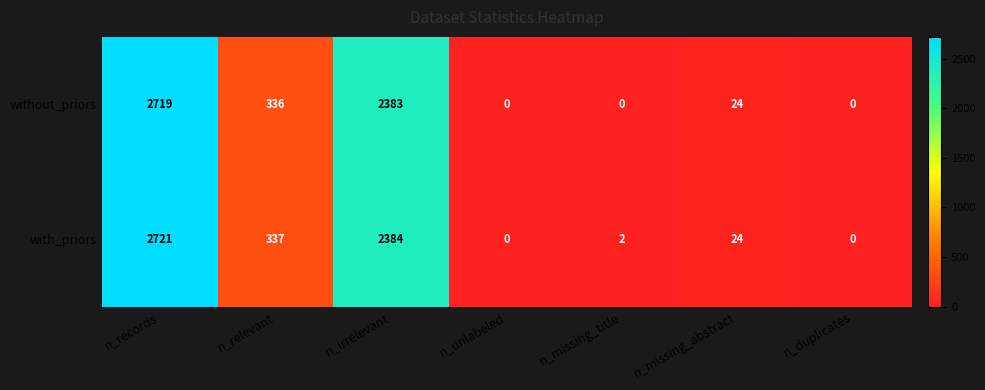

What is the spread (max minus min) of values at n_records?

2